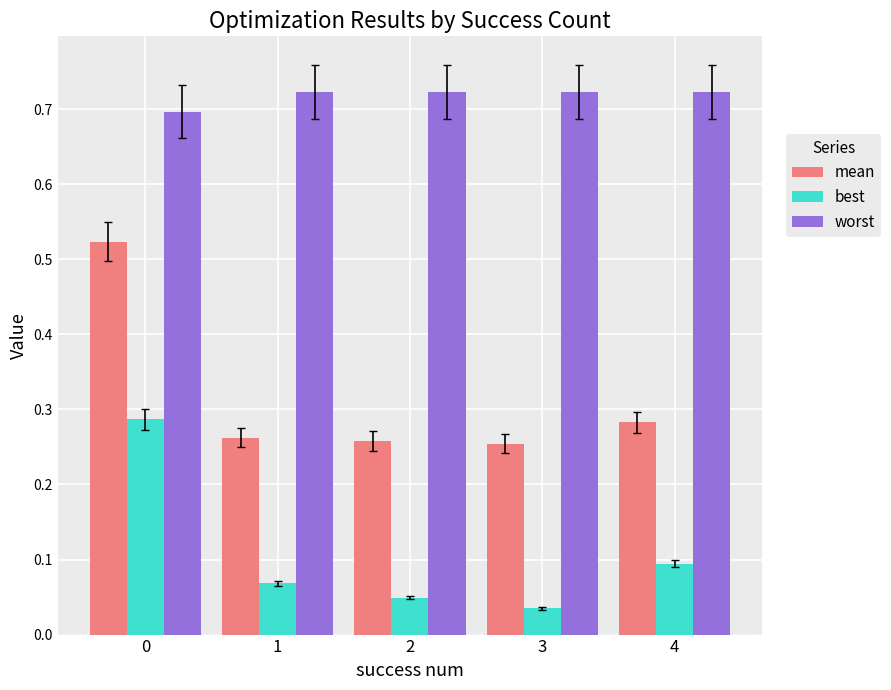

Rank the series by their maximum value, from highest to lowest.

worst, mean, best